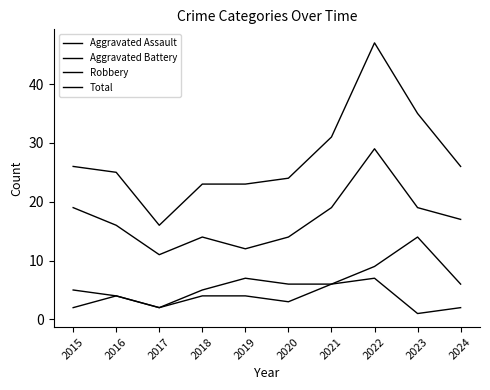

Is it true that Aggravated Assault equals 7 at 2022?

True